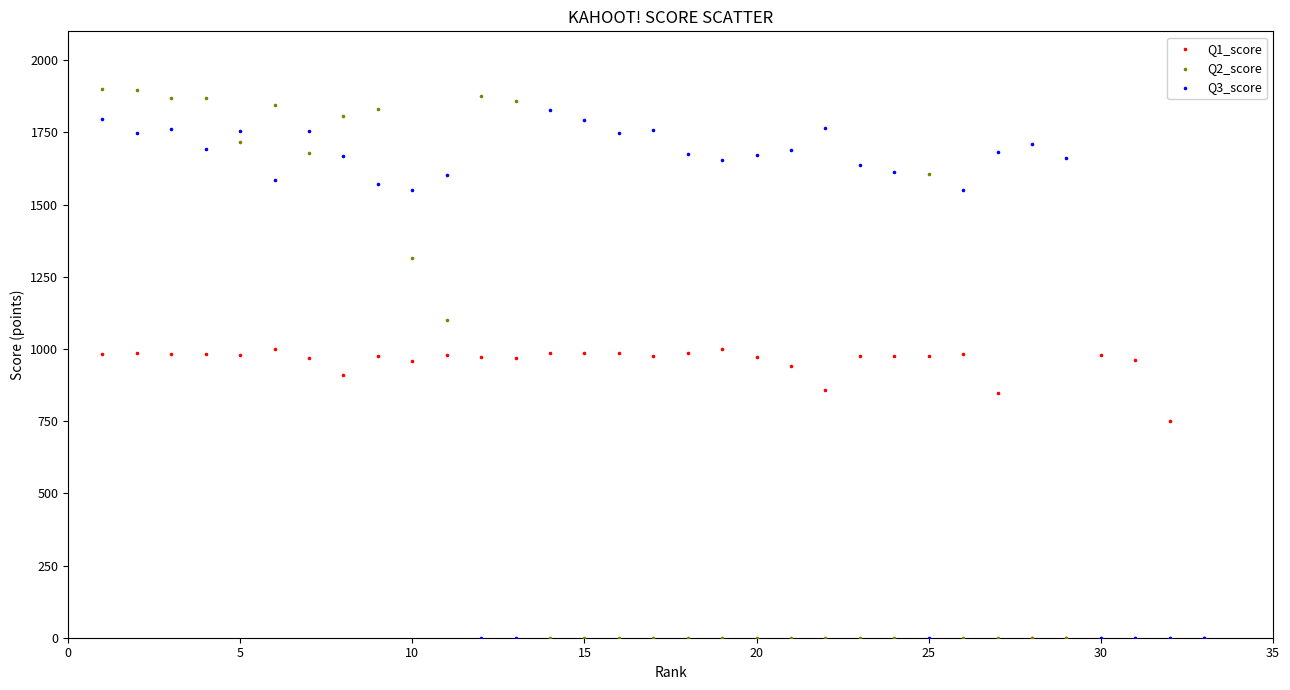

What are all the series names shown in the legend?

Q1_score, Q2_score, Q3_score